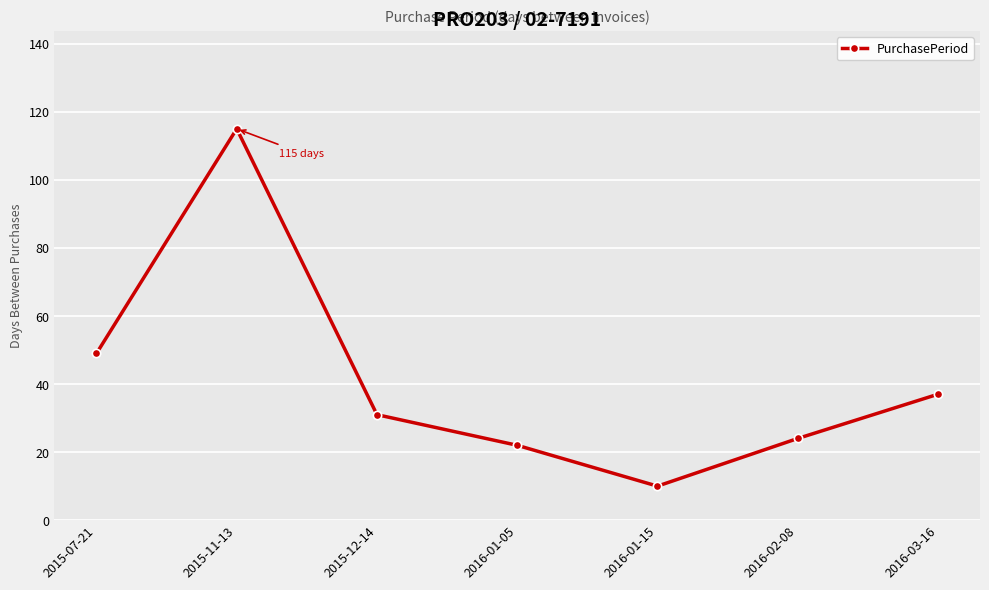

At which category does the chart reach its peak across all series?

2015-11-13